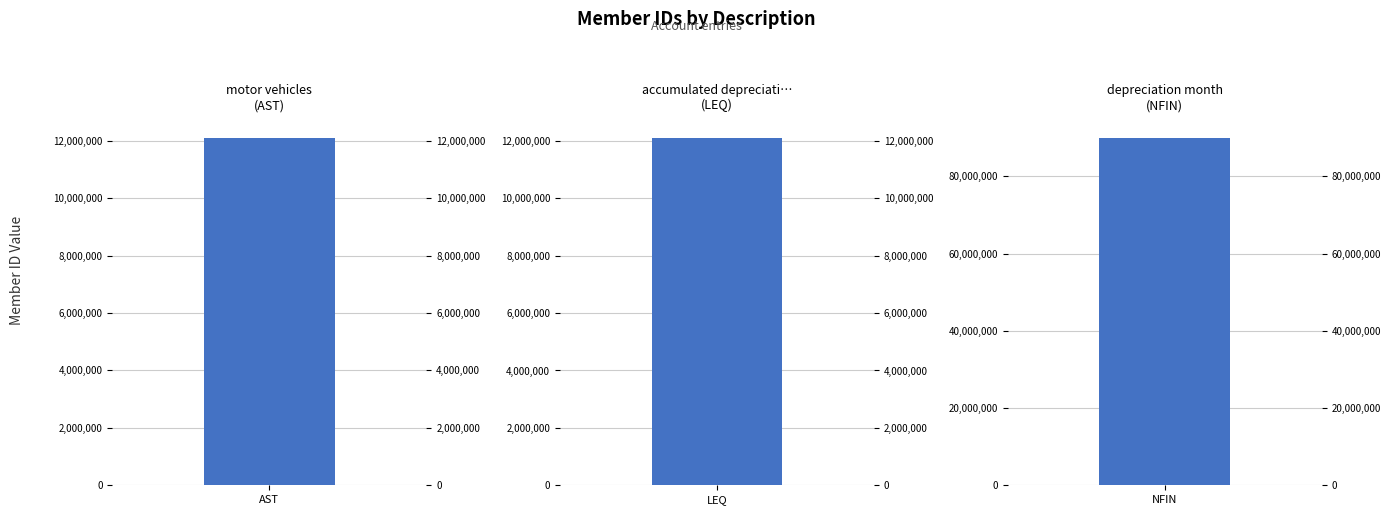

At which label is the value closest to 51055000?

accumulated depreciation - motor vehicles